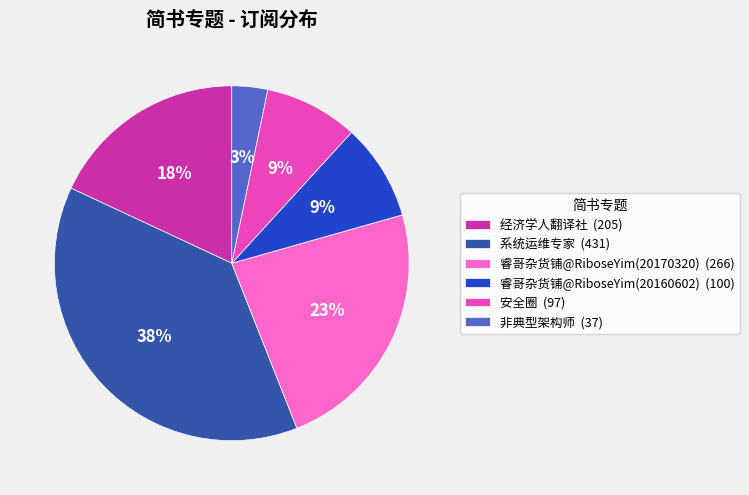

To the nearest percent, what is the difference between the 睿哥杂货铺@RiboseYim(20170320) and 经济学人翻译社 slice percentages?

5%